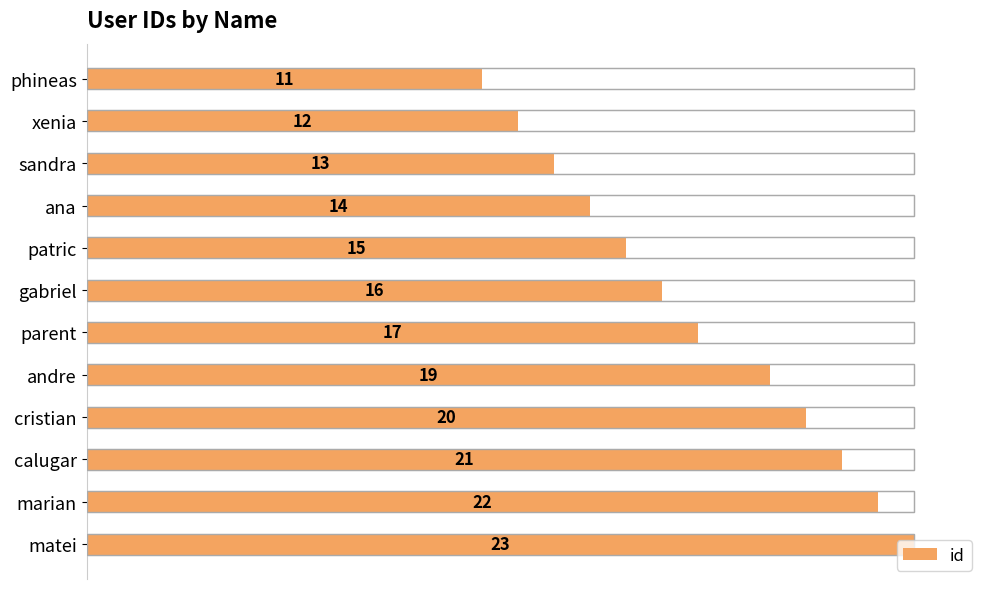

True or false: the data shows 22 at gabriel.

False